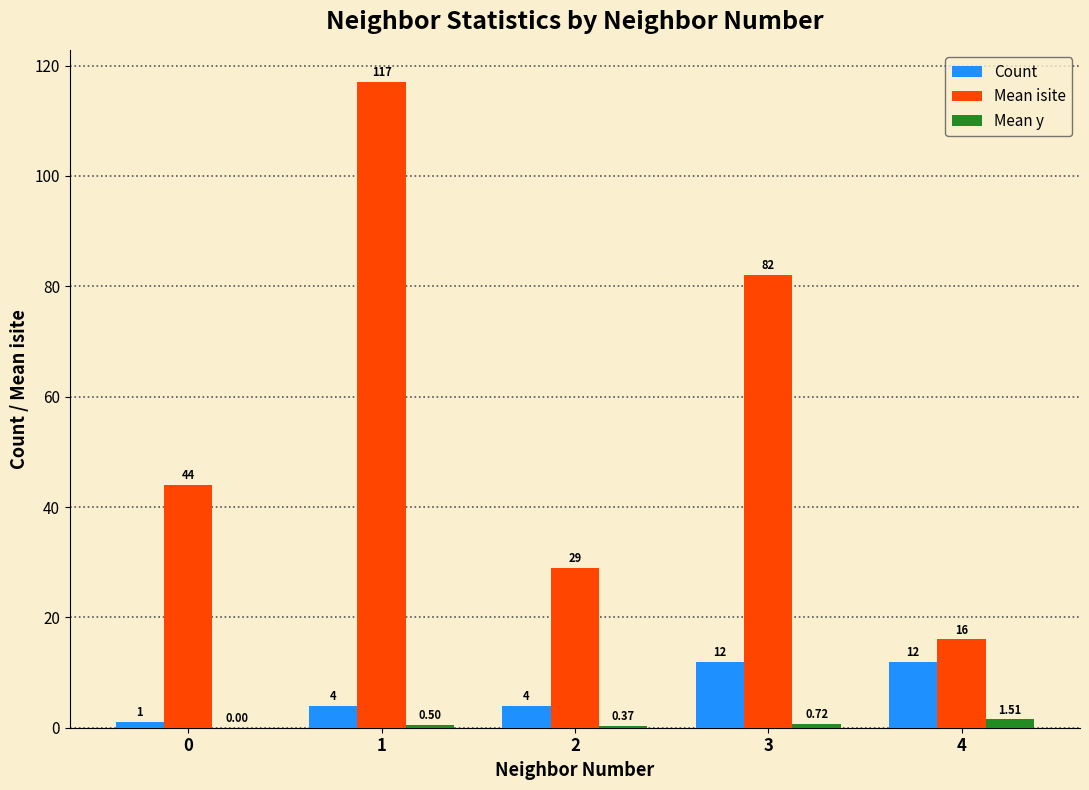

The Count series shows 8.2 at 3. True or false?

False